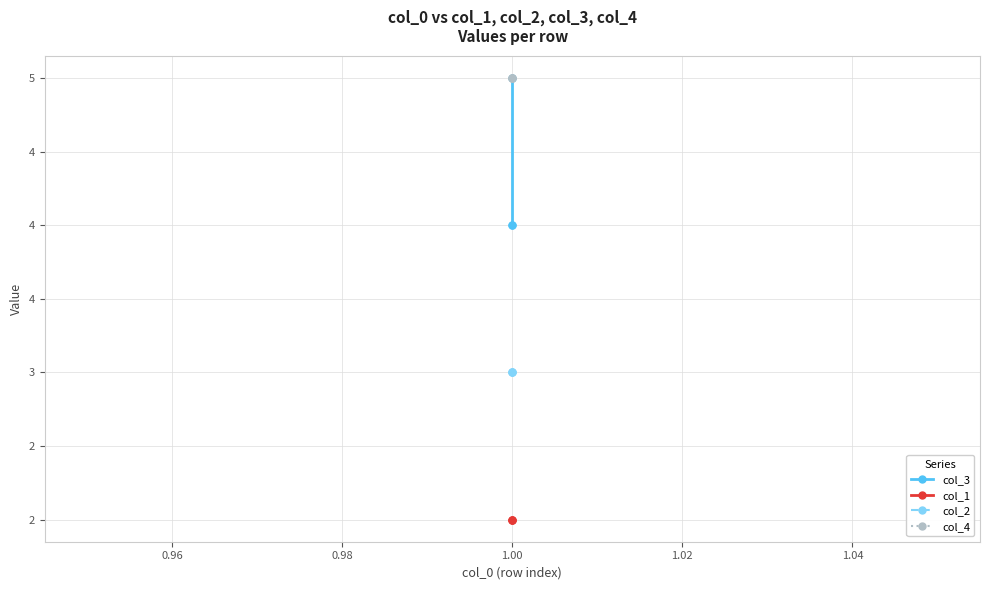

How many lines are shown in the chart?

4